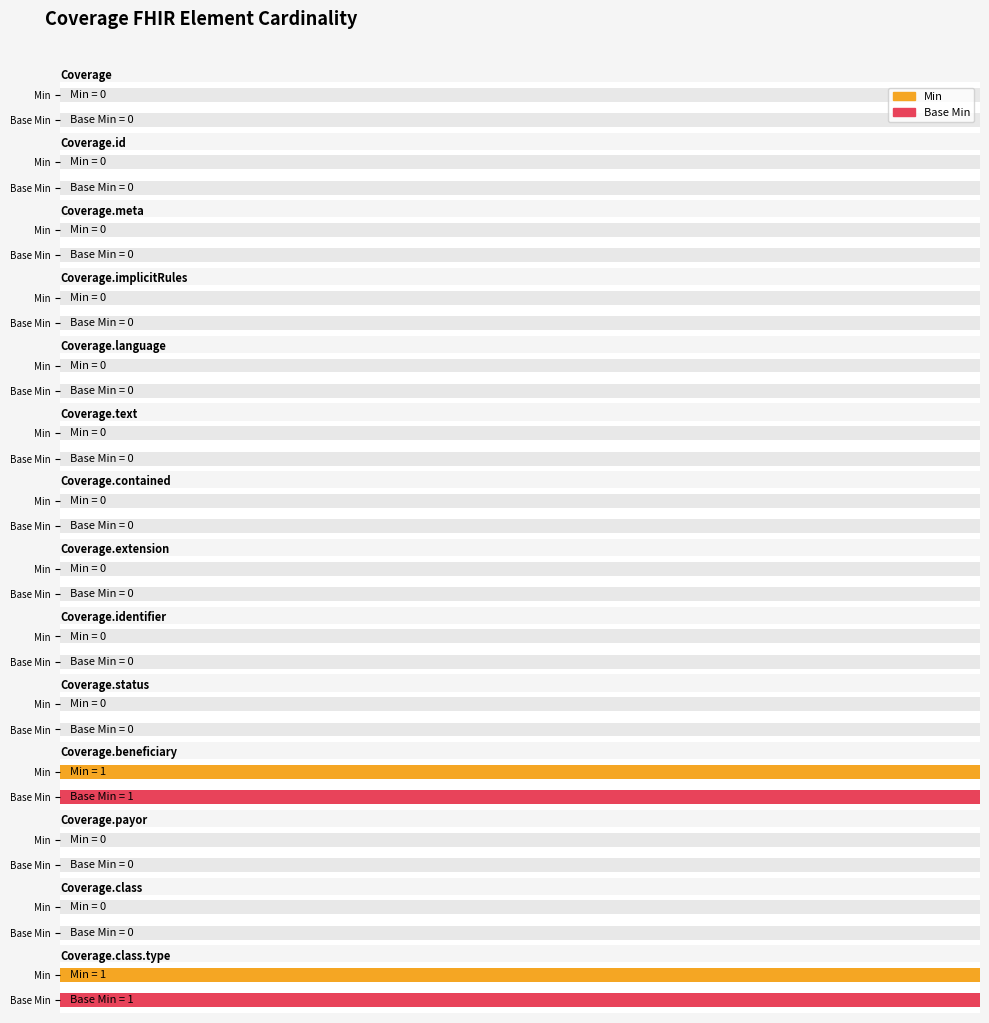

What are all the series names shown in the legend?

Min, Base Min